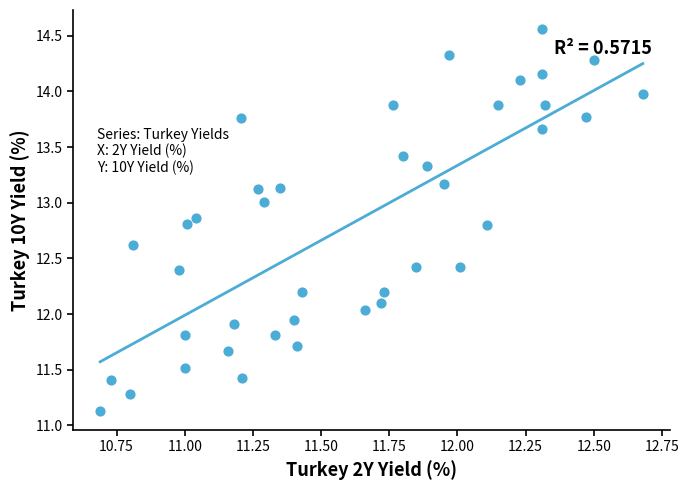

What is the range of Y values (max minus min)?

3.4